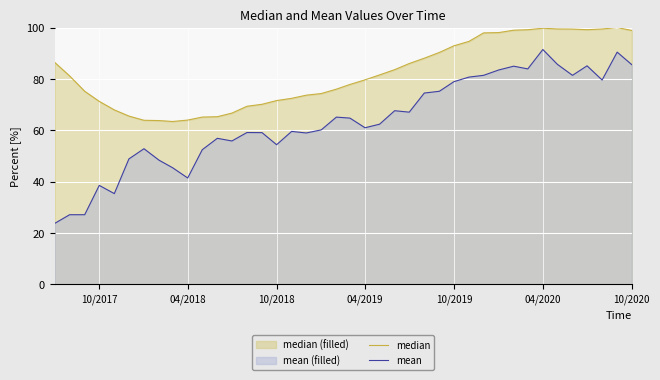

Which series has the largest total across all categories?

median